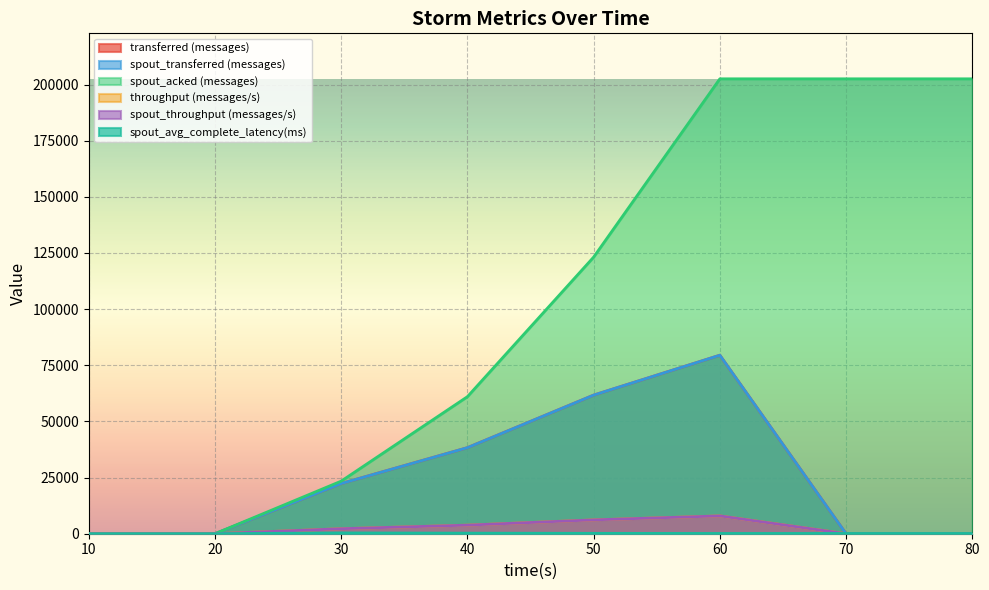

What is the difference between the spout_transferred (messages) values at 30 and 60?

57140.0